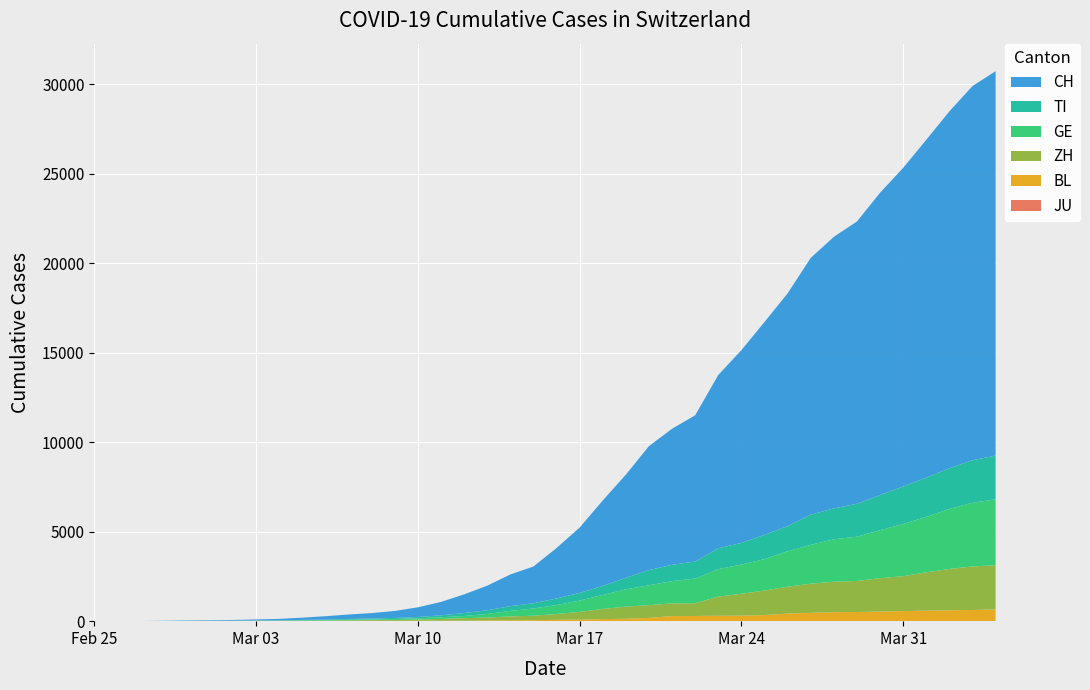

Reading left to right, what are all the values shown in this chart?

JU: 0	0	0	0	0	0	0	0	0	0	0	0	0	0	0	0	0	0	0	0	0	0	0	0	0	0	0	0	0	0	0	0	0	0	0	0	0	0	0	0
BL: 0	0	0	1	2	2	2	2	2	6	6	15	19	20	22	26	26	42	47	54	76	89	116	134	184	282	289	302	306	341	422	466	502	511	539	561	588	610	625	656
ZH: 0	0	2	2	6	7	10	13	15	23	29	34	40	49	62	101	140	163	218	250	326	429	568	679	711	711	711	1075	1223	1370	1502	1629	1703	1735	1861	1952	2141	2305	2433	2466
GE: 0	1	1	4	7	10	11	14	14	17	21	32	40	50	75	91	123	197	310	403	497	633	778	967	1110	1241	1383	1532	1632	1755	1981	2169	2365	2472	2682	2914	3094	3354	3553	3685
TI: 0	1	1	1	2	2	4	8	13	25	28	41	49	61	75	108	163	206	265	293	368	426	511	638	849	916	945	1162	1209	1354	1401	1688	1727	1837	1962	2091	2195	2271	2377	2442
CH: 0	2	6	13	22	30	41	60	83	125	193	251	303	390	541	748	1045	1373	1768	2052	2817	3651	4767	5764	6923	7598	8172	9679	10766	11890	13004	14337	15169	15767	16883	17800	18867	19933	20899	21469